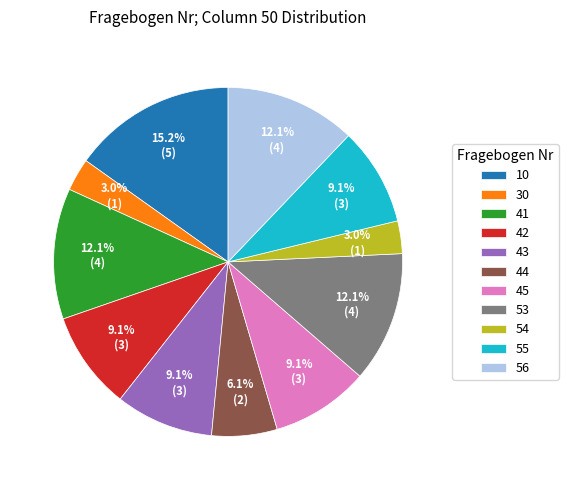

Which has a higher value, 10 or 42?

10